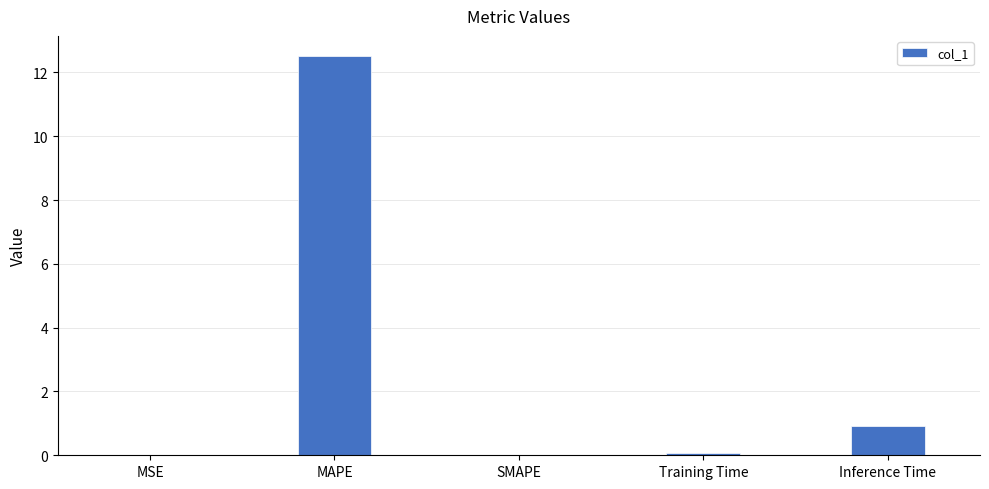

What is the sum of all values?

13.5